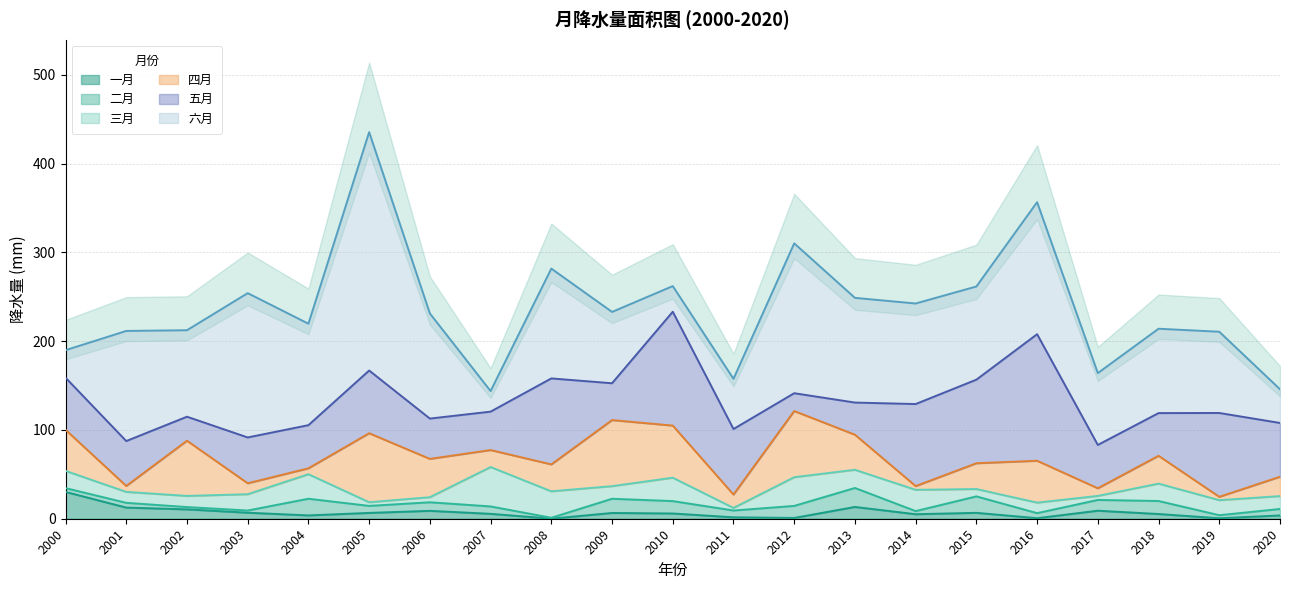

Between 2006 and 2018, which series saw the biggest shift?

六月